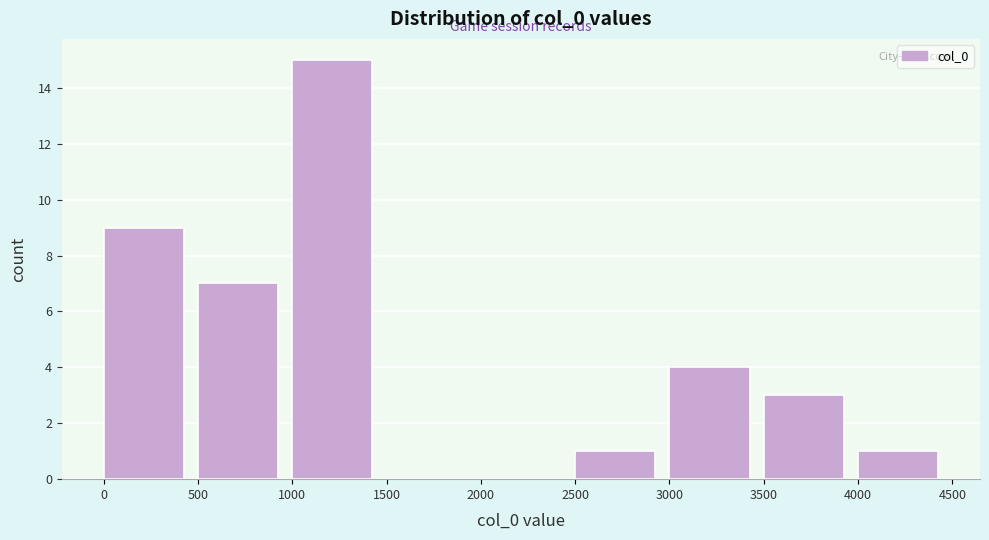

Reading left to right, list every bar in this chart as the range it spans on the x-axis followed by its height. The values are not printed on the chart, so give them approximately, as read against the axis.

0 to 500: 9
500 to 1000: 7
1000 to 1500: 15
1500 to 2000: 0
2000 to 2500: 0
2500 to 3000: 1
3000 to 3500: 4
3500 to 4000: 3
4000 to 4500: 1